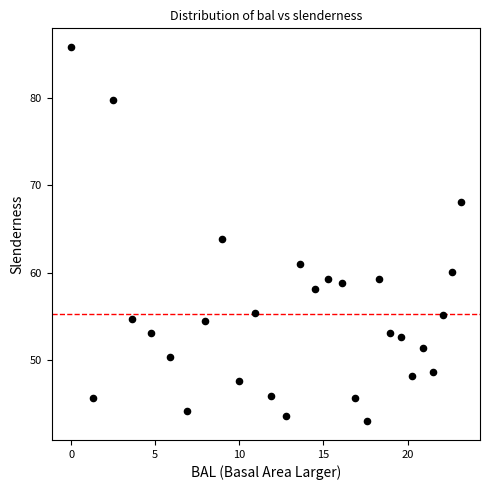

What is the range of X values (max minus min)?

23.1